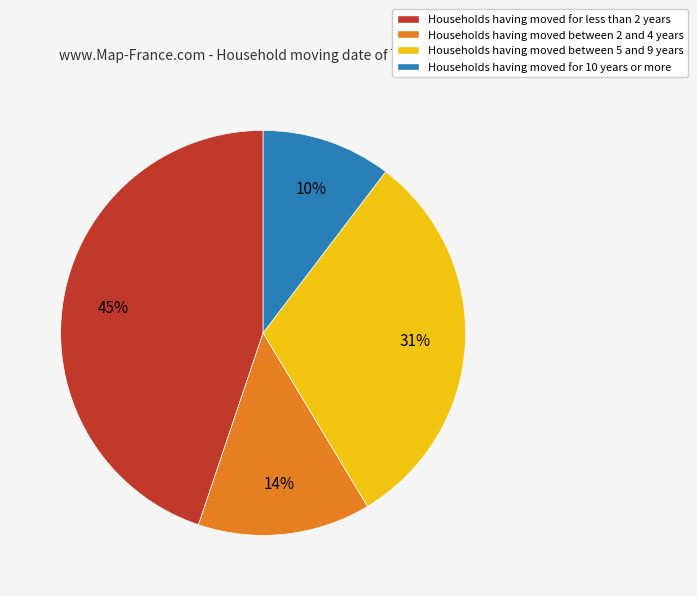

True or false: Households having moved for 10 years or more accounts for 10% of the total.

True